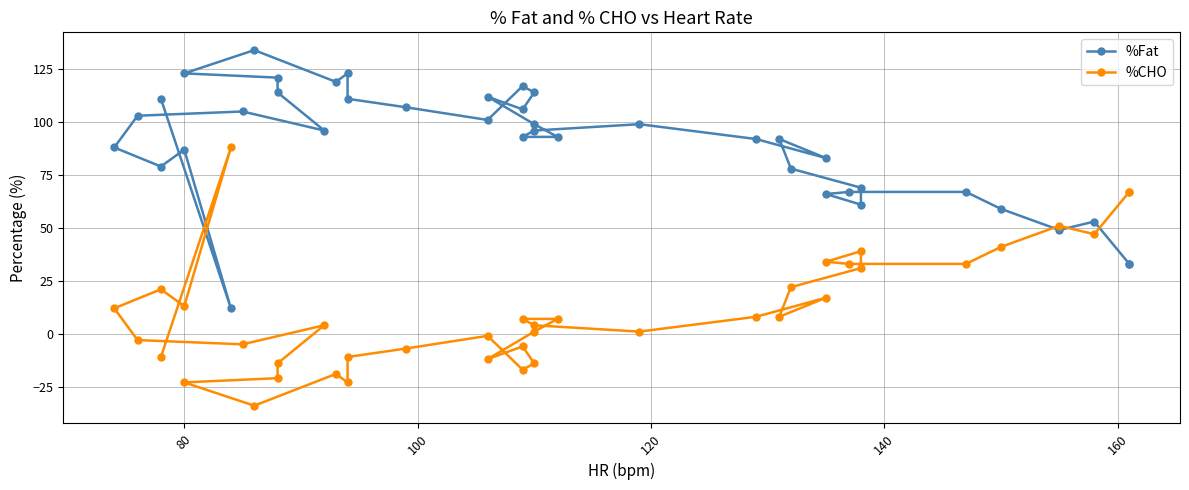

What are all the series names shown in the legend?

%Fat, %CHO